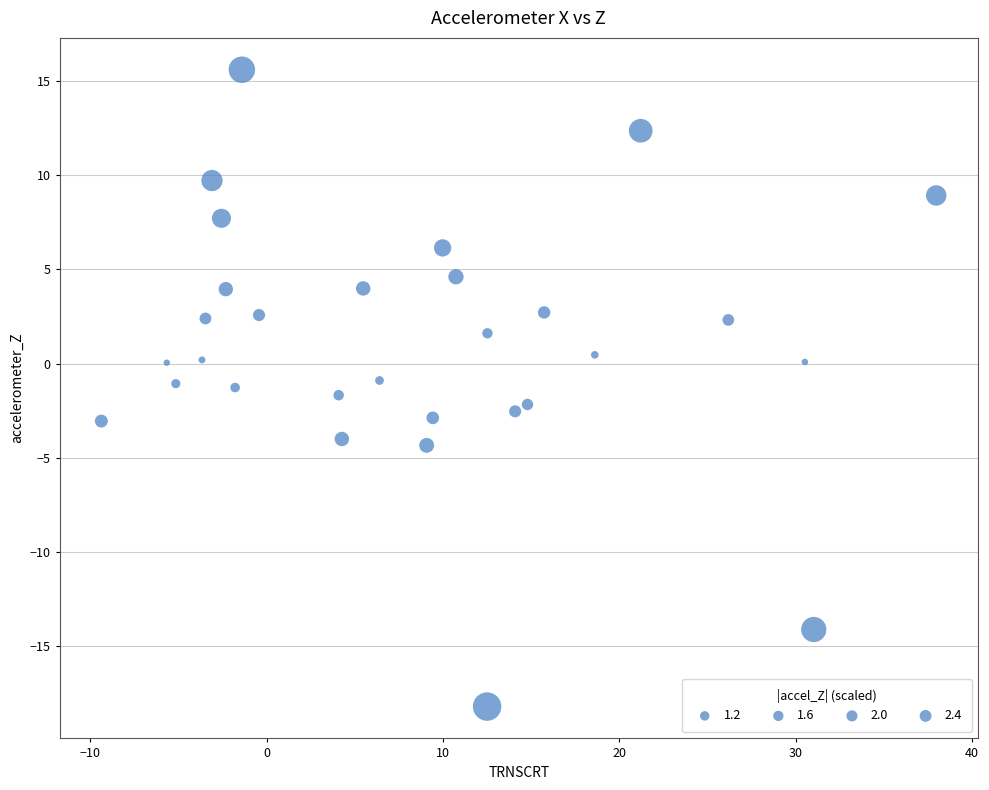

What is the range of Y values (max minus min)?

33.8